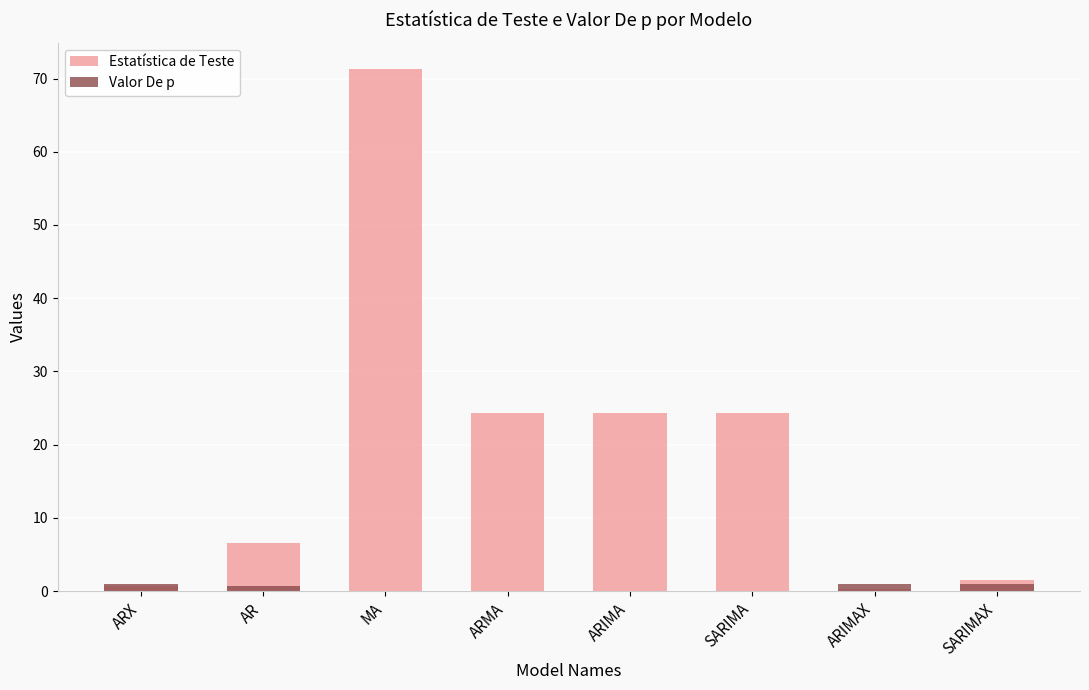

What is the label of the 4th bar from the right?

ARIMA